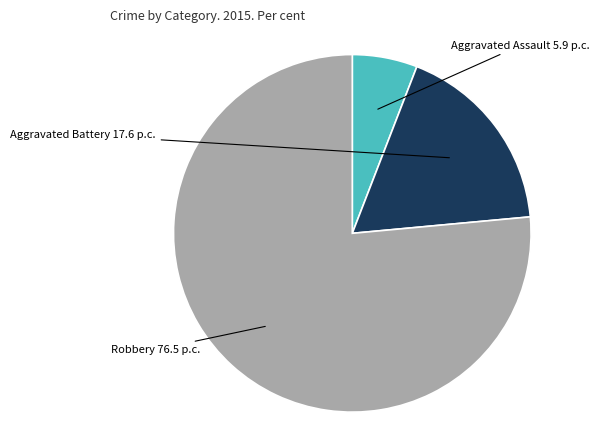

How many slices are in this pie chart?

3